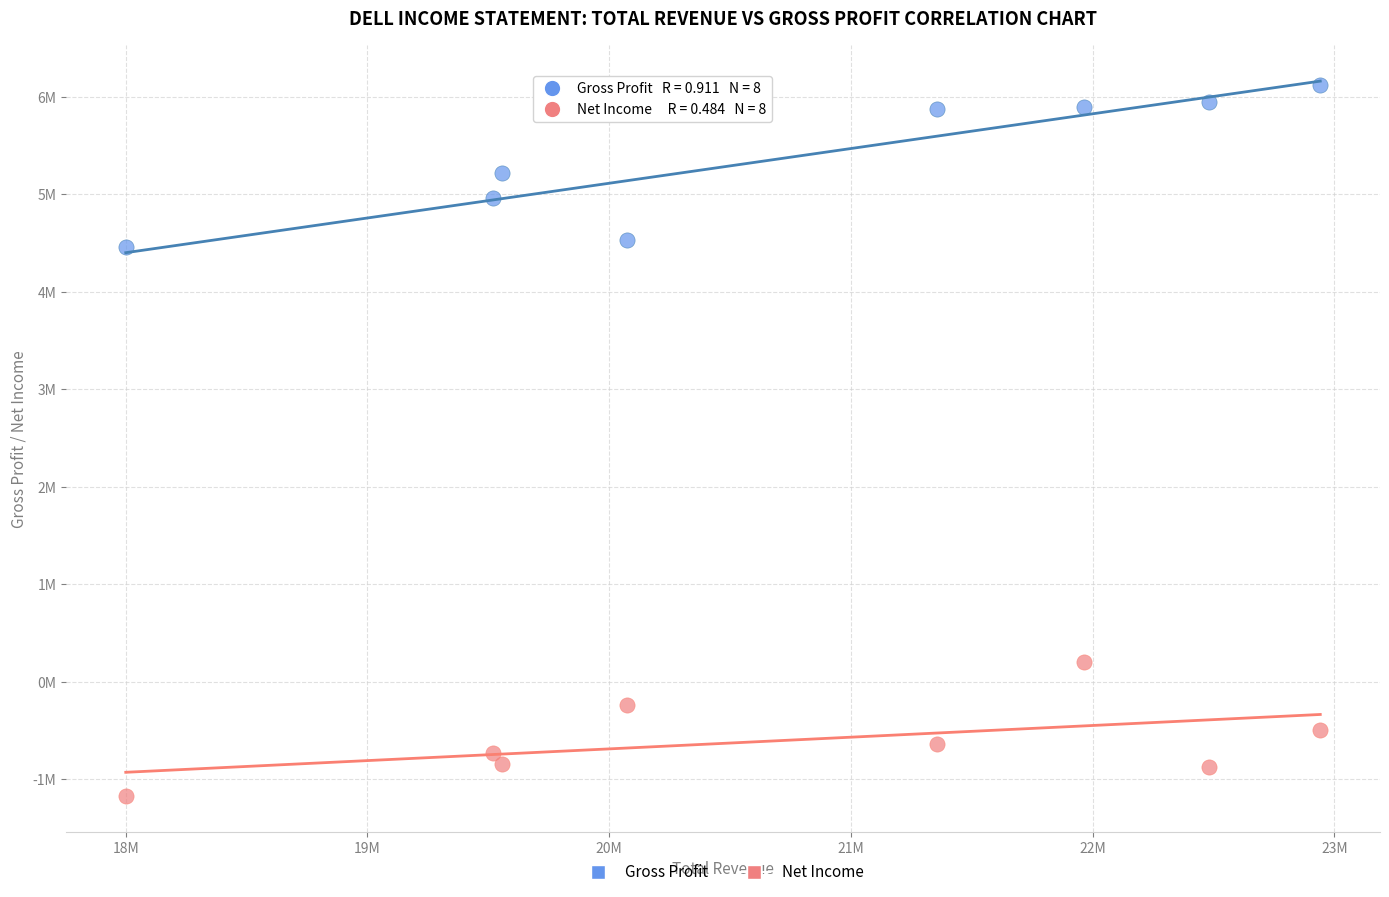

Which series contains the highest Y value?

Gross Profit